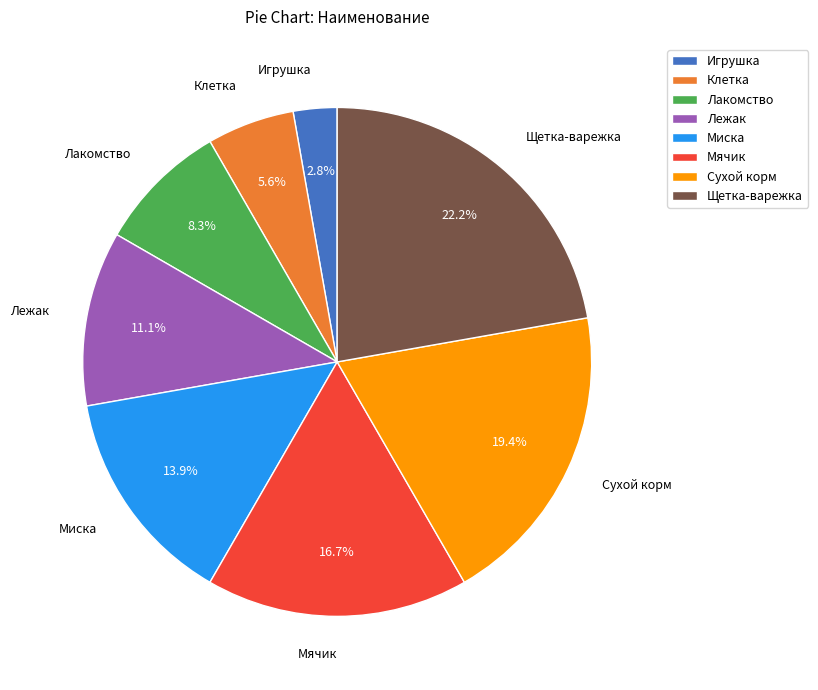

How many slices are in this pie chart?

8